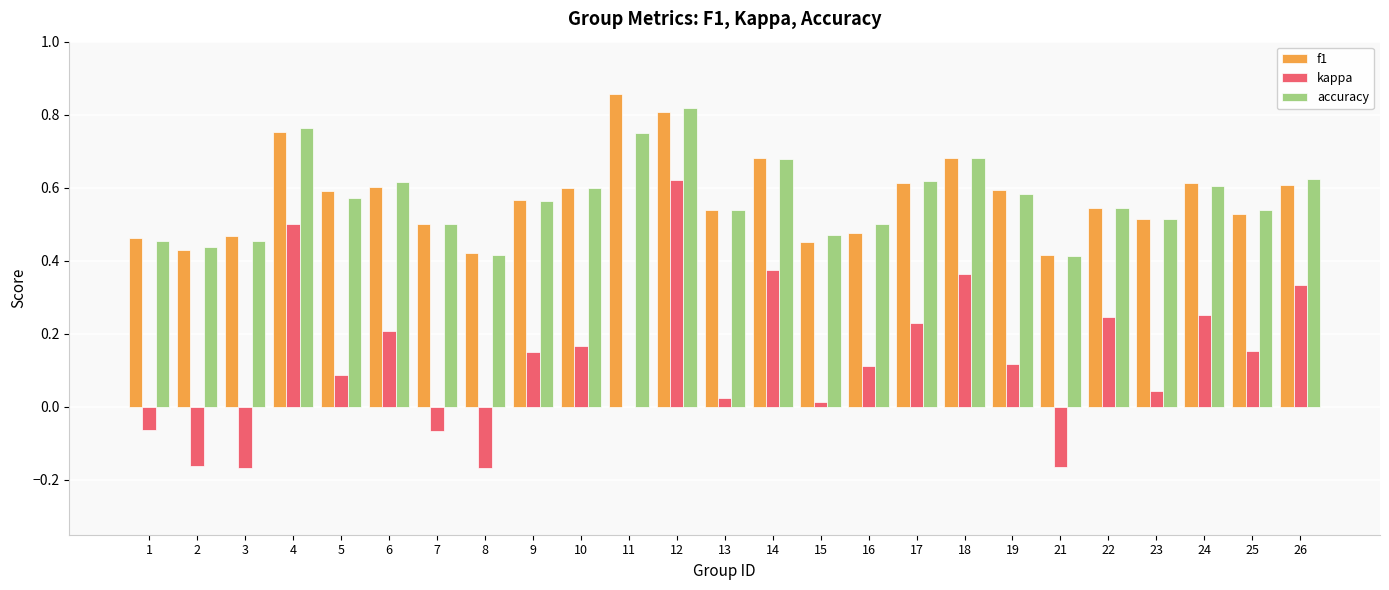

Is the value of accuracy at 17 greater than the value of f1 at 13?

Yes